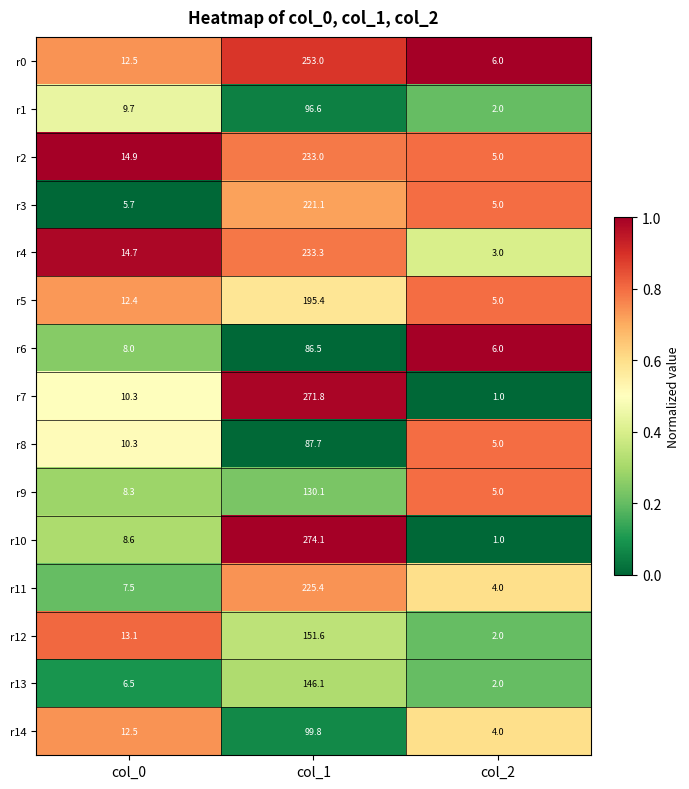

Rank the series by their maximum value, from highest to lowest.

r10, r7, r0, r4, r2, r11, r3, r5, r12, r13, r9, r14, r1, r8, r6